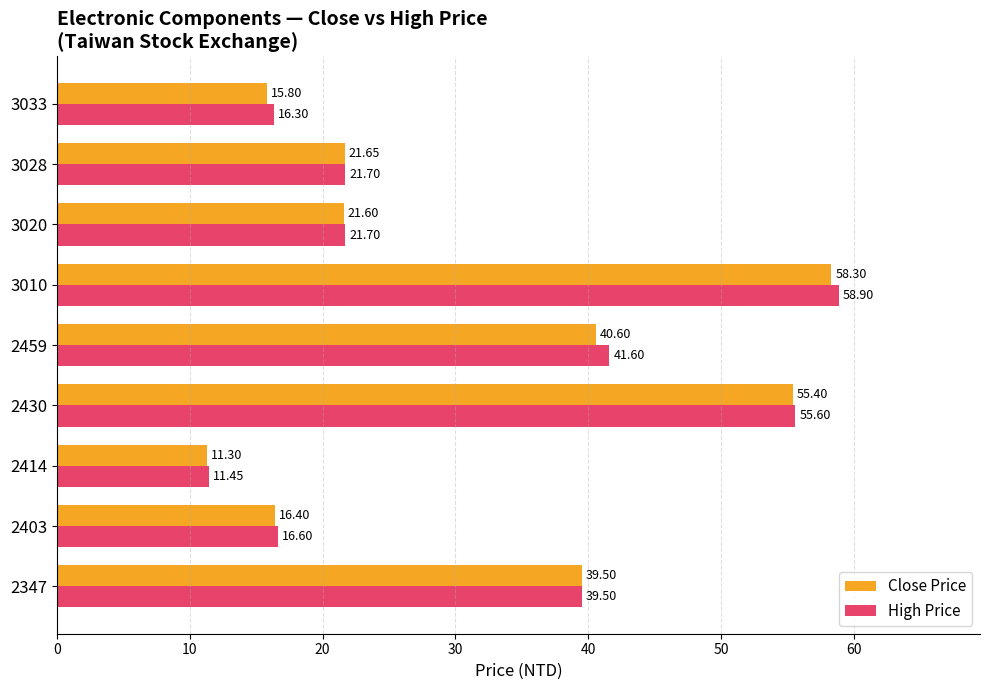

What is the difference between the maximum and minimum values in the Close Price series?

47.0